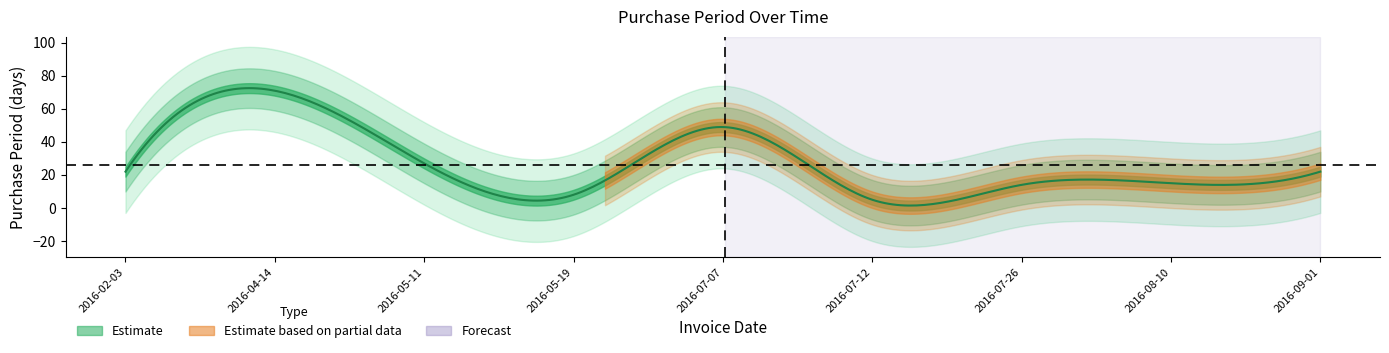

What is the difference between the values at 2016-07-07 and 2016-05-11?

22